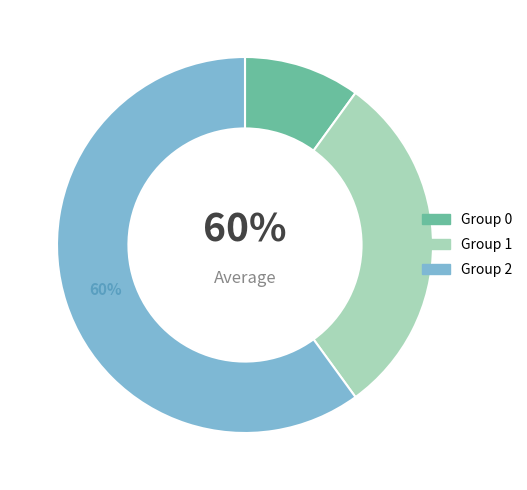

Which category has the biggest portion of the pie?

2